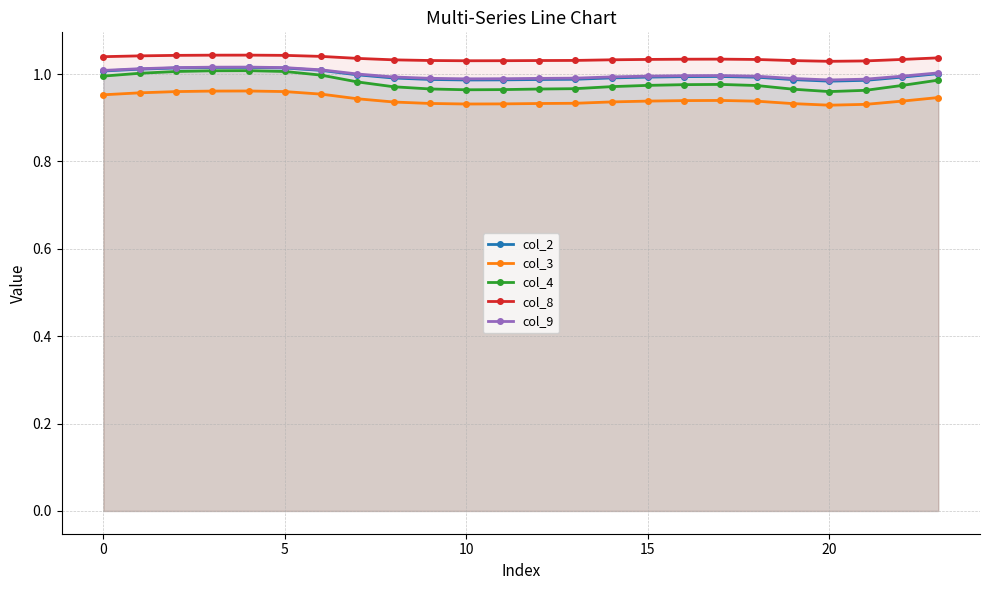

The col_9 series shows 0.4 at 19. True or false?

False